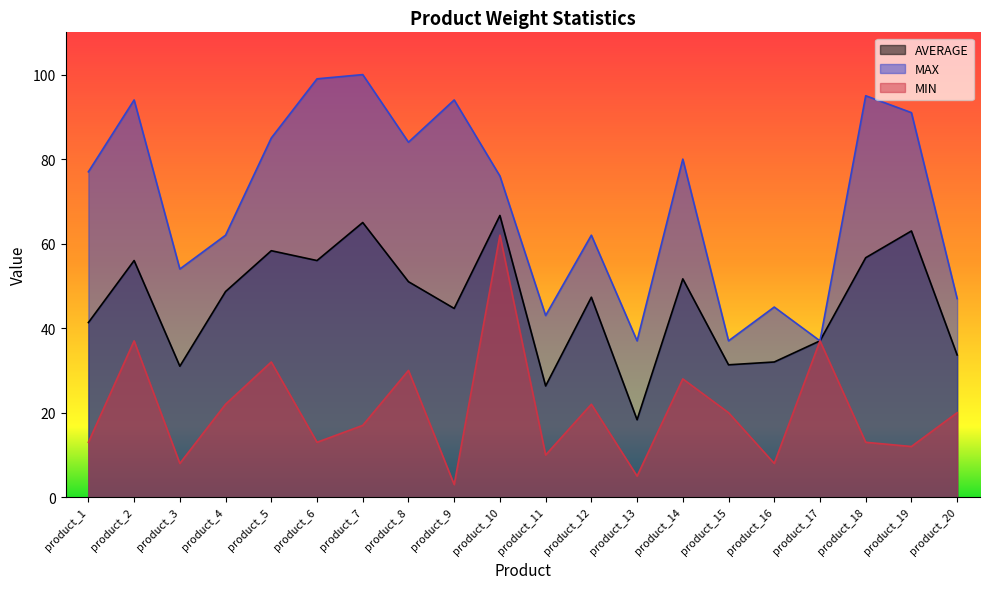

True or false: MAX and AVERAGE intersect in this chart.

False